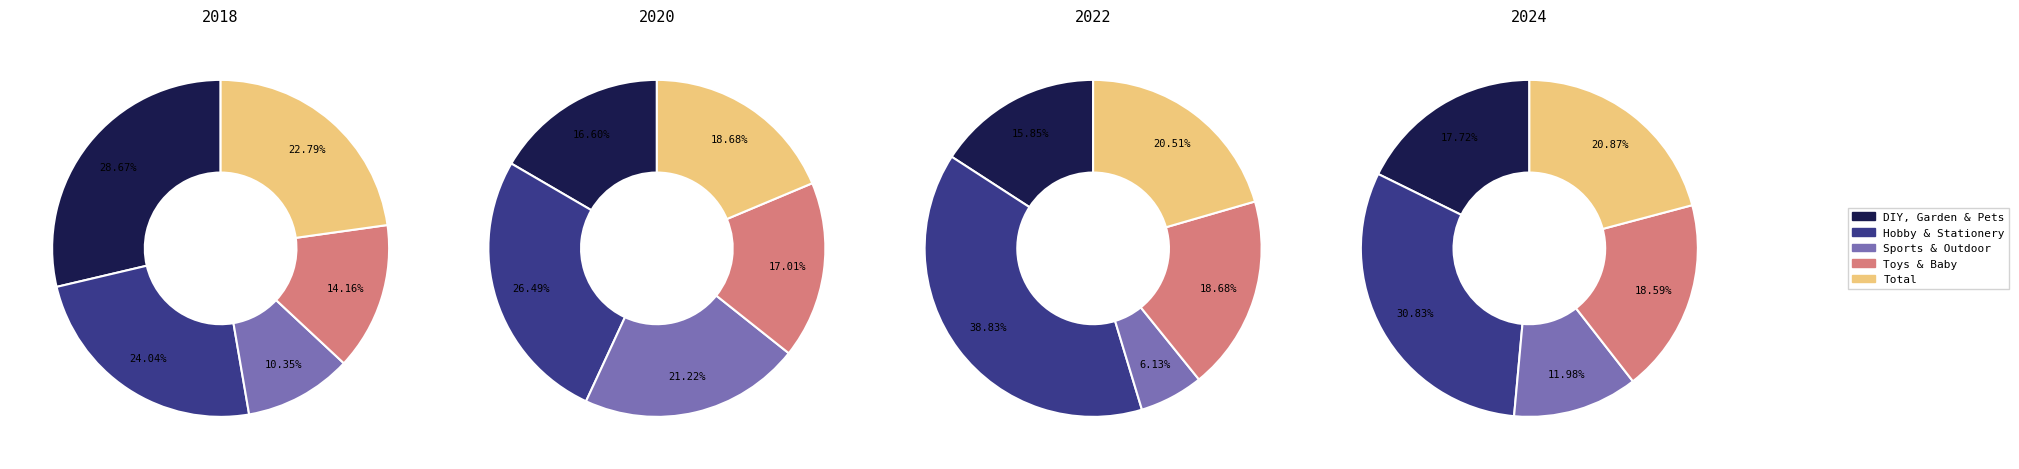

Is it true that values_2020 is 25% of the pie?

False